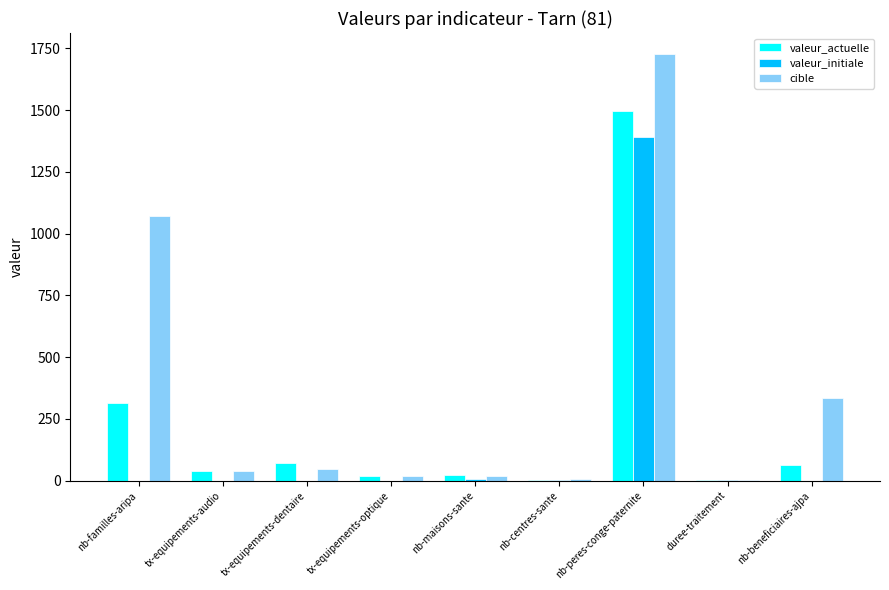

Is the value of valeur_initiale at nb-maisons-sante greater than the value of valeur_actuelle at tx-equipements-audio?

No